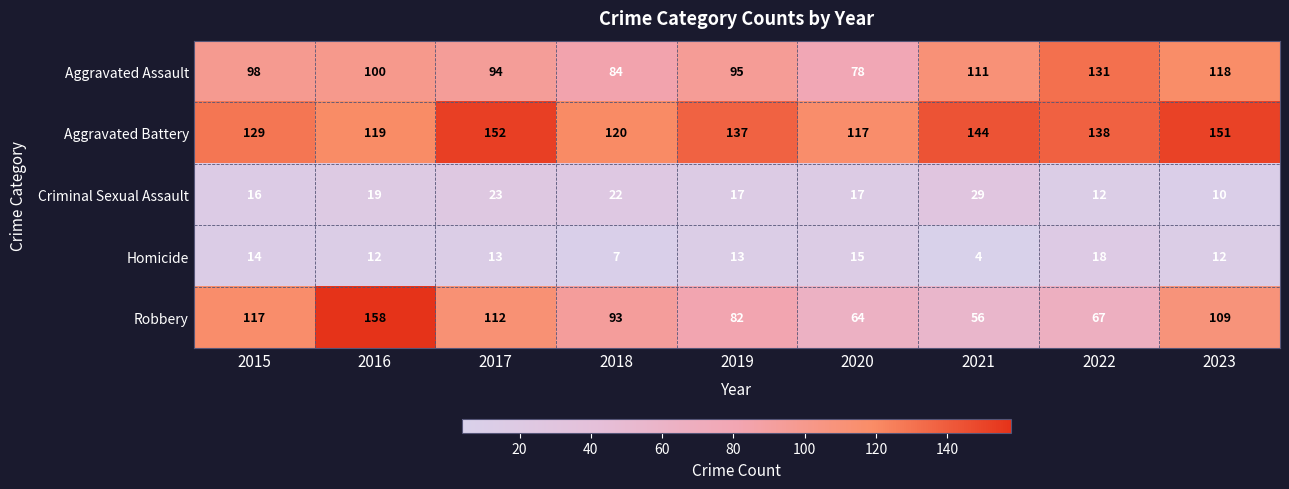

What is the spread (max minus min) of values at 2023?

141